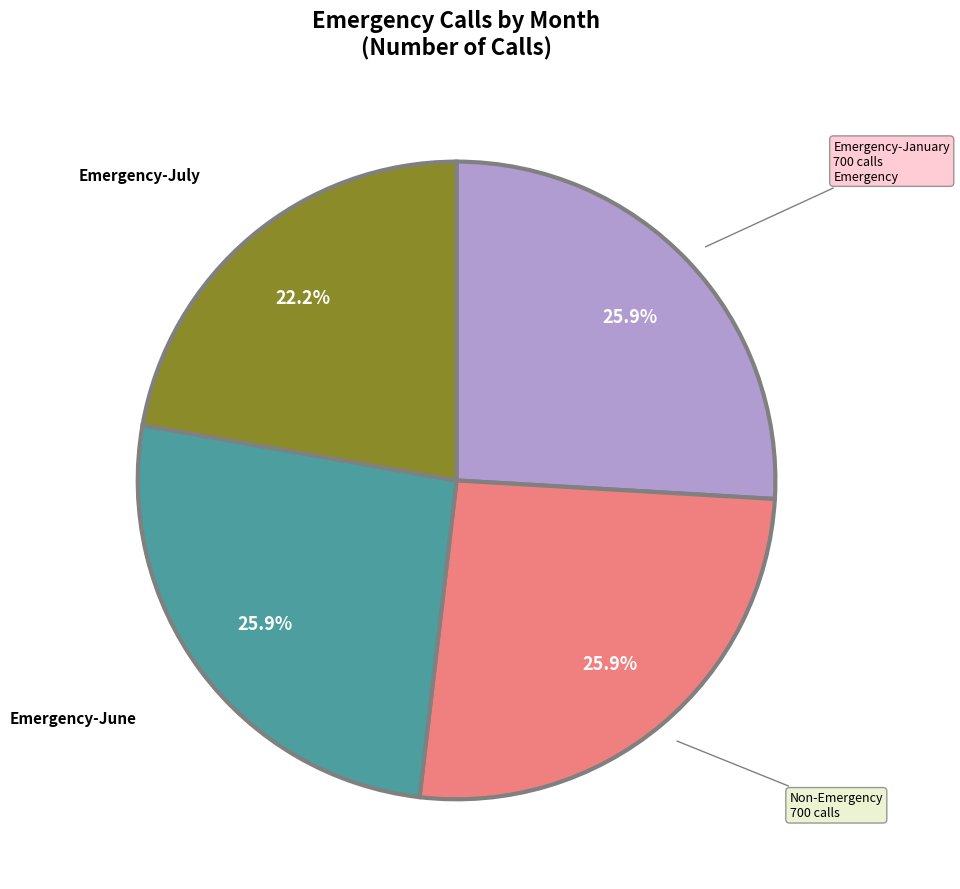

How many slices are in this pie chart?

4